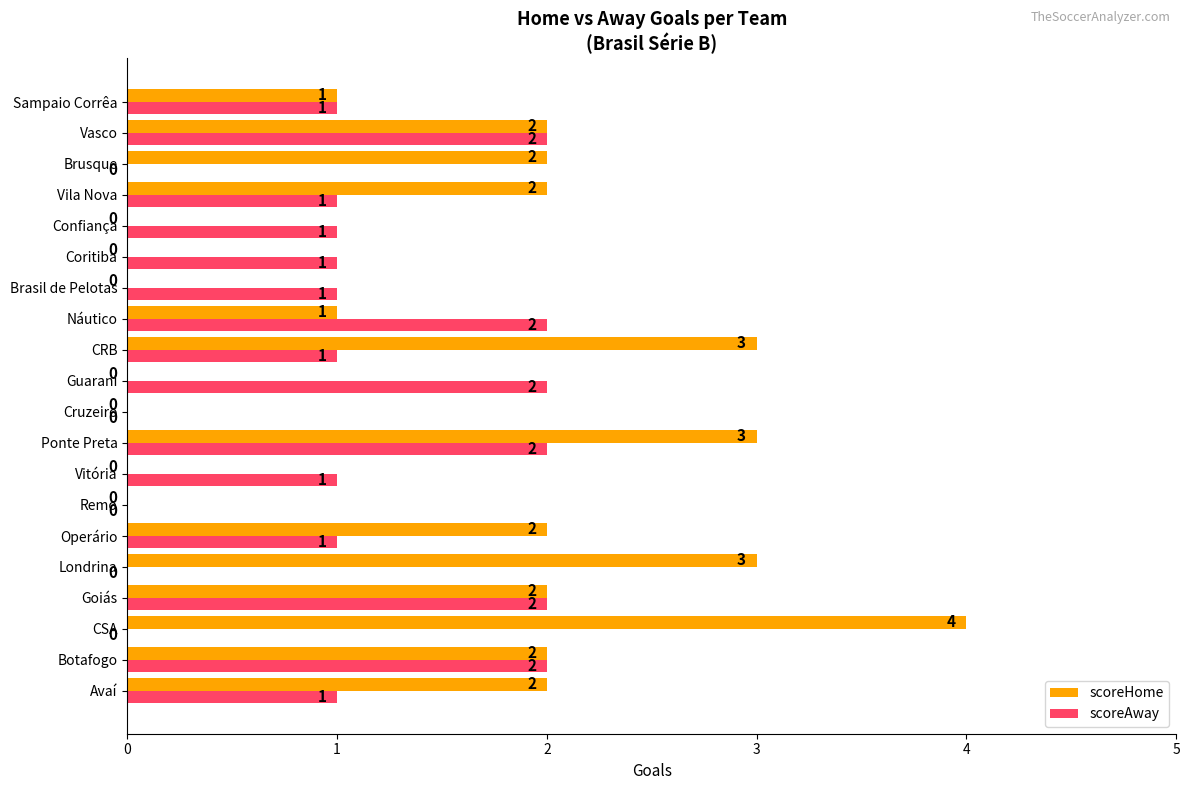

Which category has the highest value across all series?

CSA